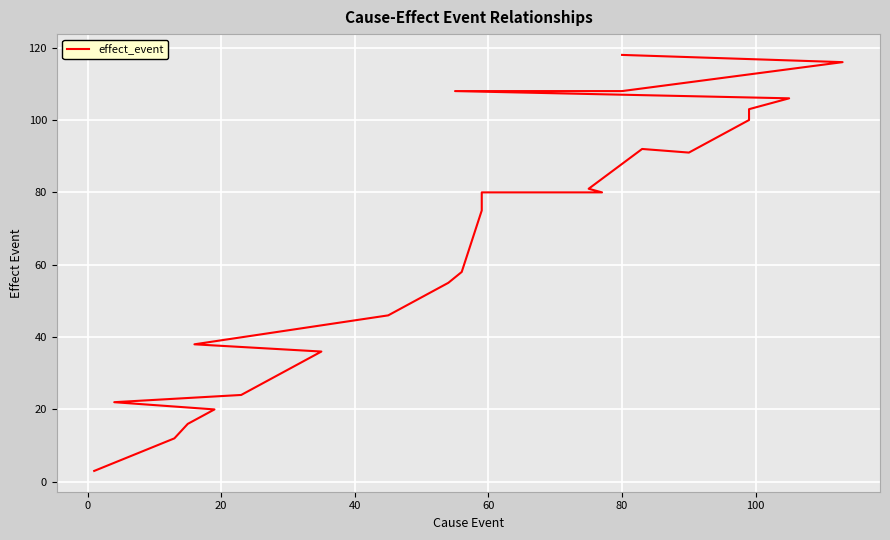

How many interior local peaks (higher than both neighbors) does the data have?

1